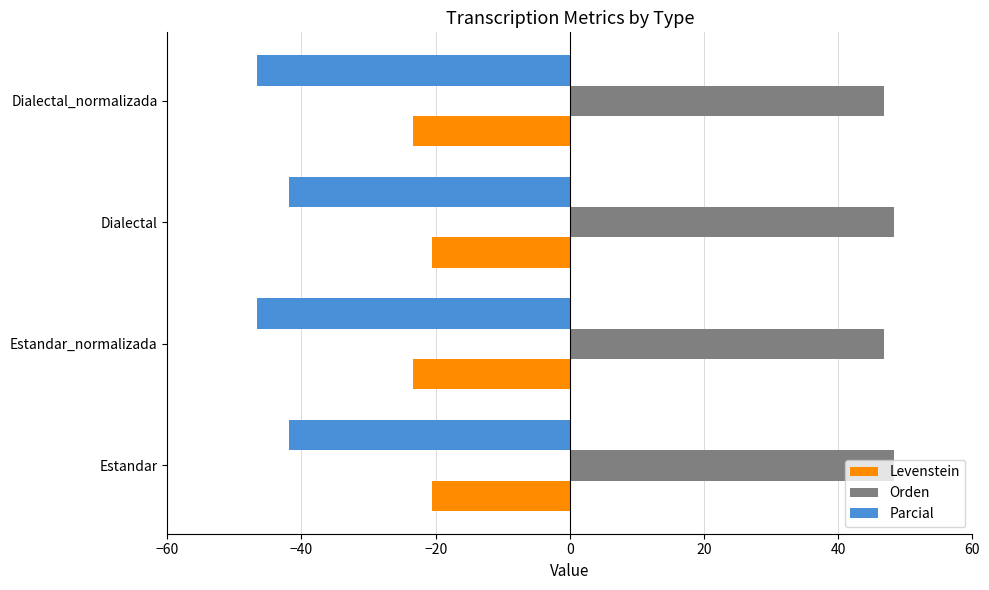

What are all the series names shown in the legend?

Levenstein, Orden, Parcial